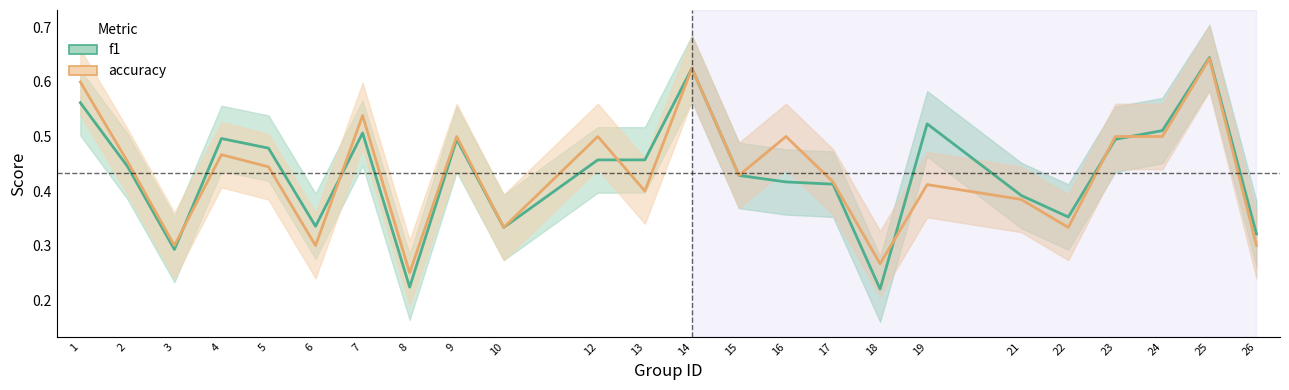

Where is the first local maximum for f1?

4